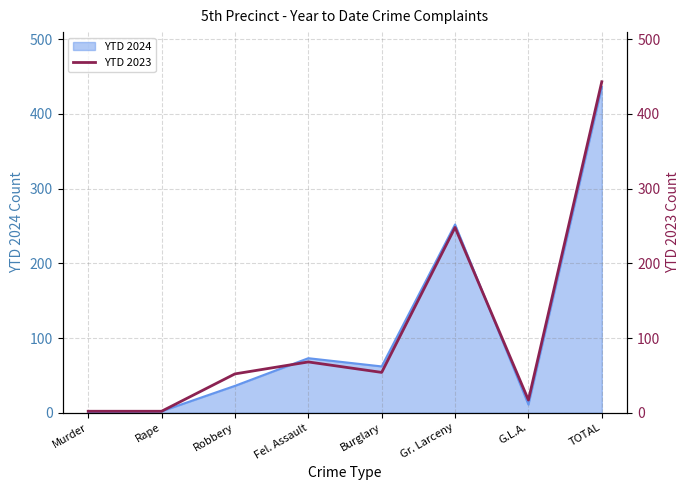

What is the highest value of the YTD 2024 series?

436